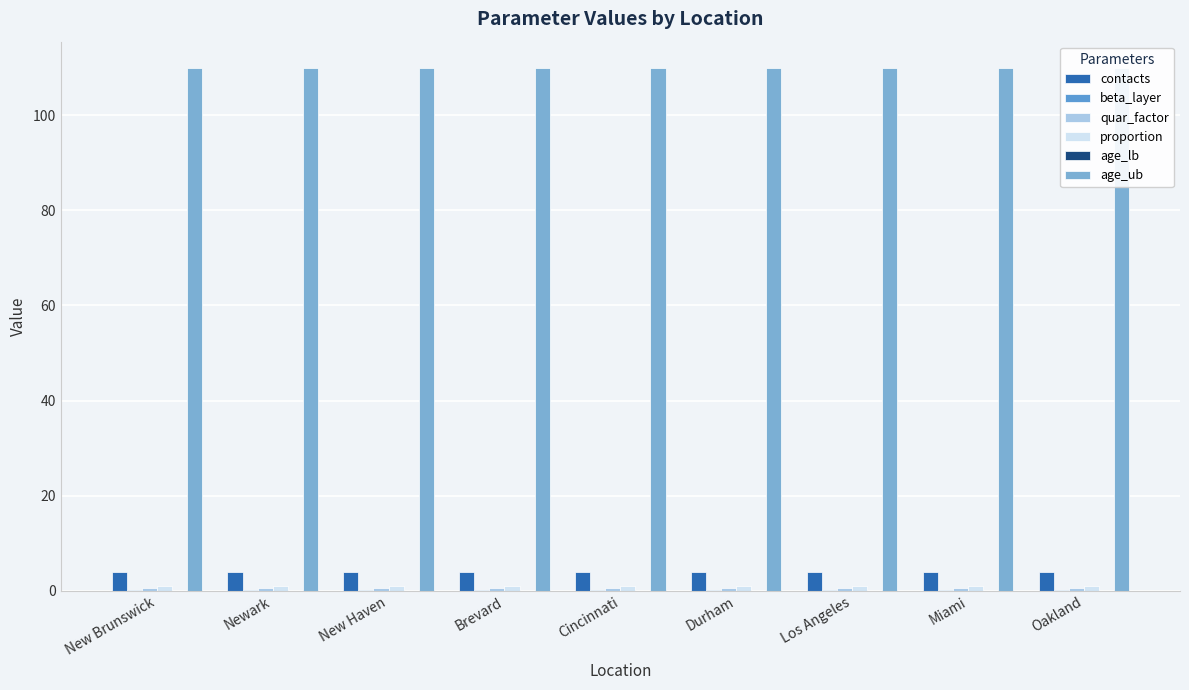

Reading left to right, transcribe all the data shown in this chart.

contacts: 4.0	4.0	4.0	4.0	4.0	4.0	4.0	4.0	4.0
beta_layer: 0.1	0.1	0.1	0.1	0.1	0.1	0.1	0.1	0.1
quar_factor: 0.5	0.5	0.5	0.5	0.5	0.5	0.5	0.5	0.5
proportion: 1.0	1.0	1.0	1.0	1.0	1.0	1.0	1.0	1.0
age_lb: 0.0	0.0	0.0	0.0	0.0	0.0	0.0	0.0	0.0
age_ub: 110.0	110.0	110.0	110.0	110.0	110.0	110.0	110.0	110.0